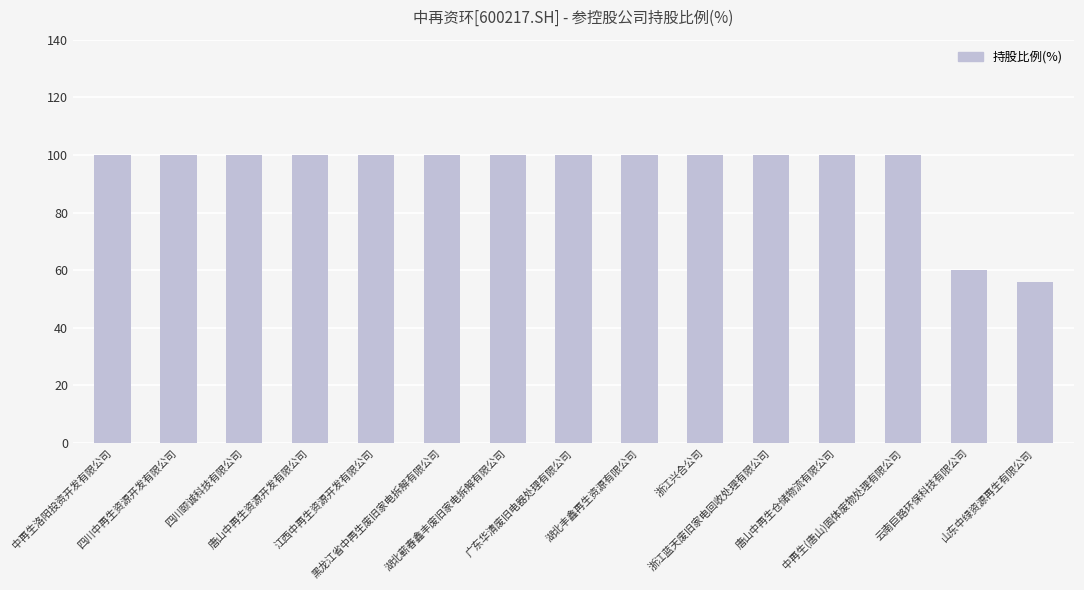

What is the label of the 10th bar from the right?

黑龙江省中再生废旧家电拆解有限公司